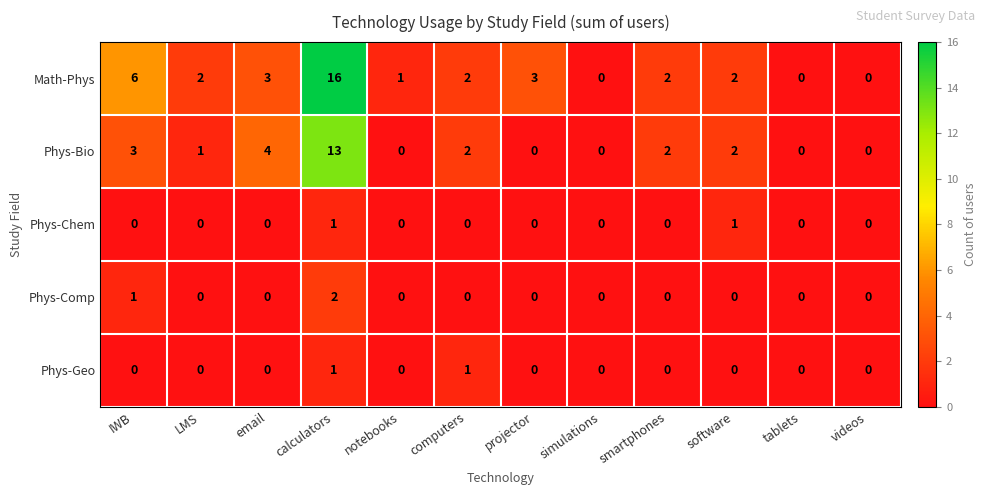

How many distinct data groups are displayed?

5